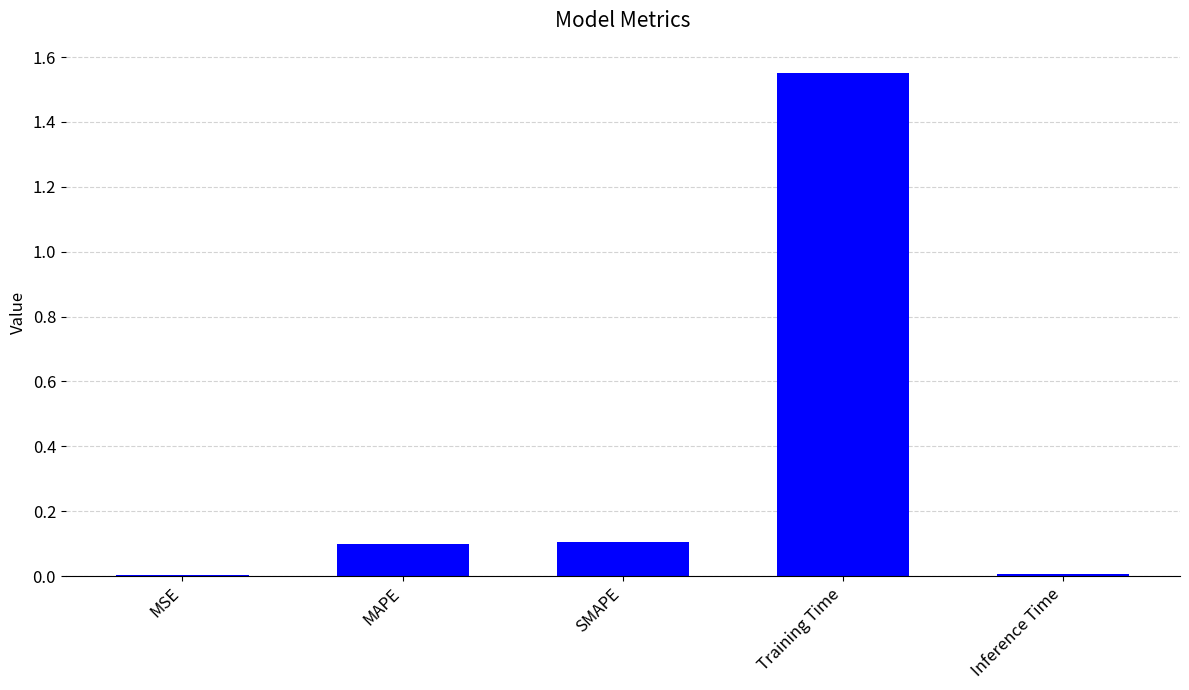

At which category does the chart reach its peak across all series?

Training Time